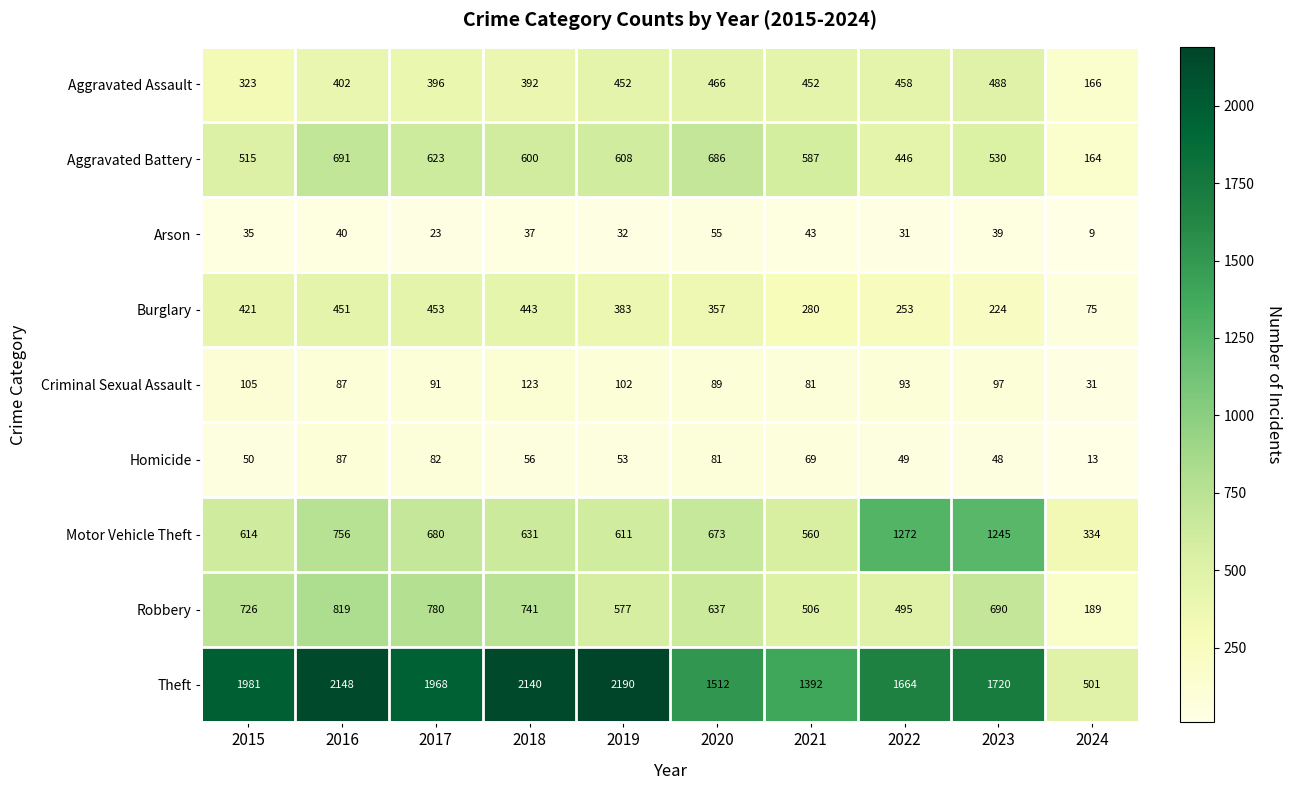

Is it true that Aggravated Assault equals 488 at 2023?

True